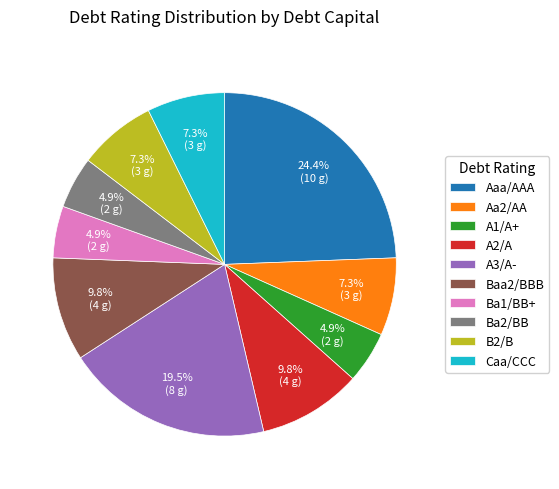

Is there a majority slice in this chart?

No